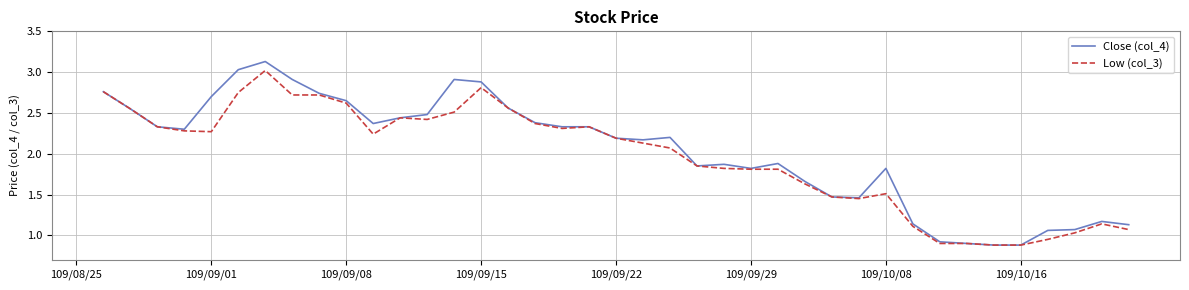

True or false: Close (col_4) has a value of 1.8 at 109/09/29.

True